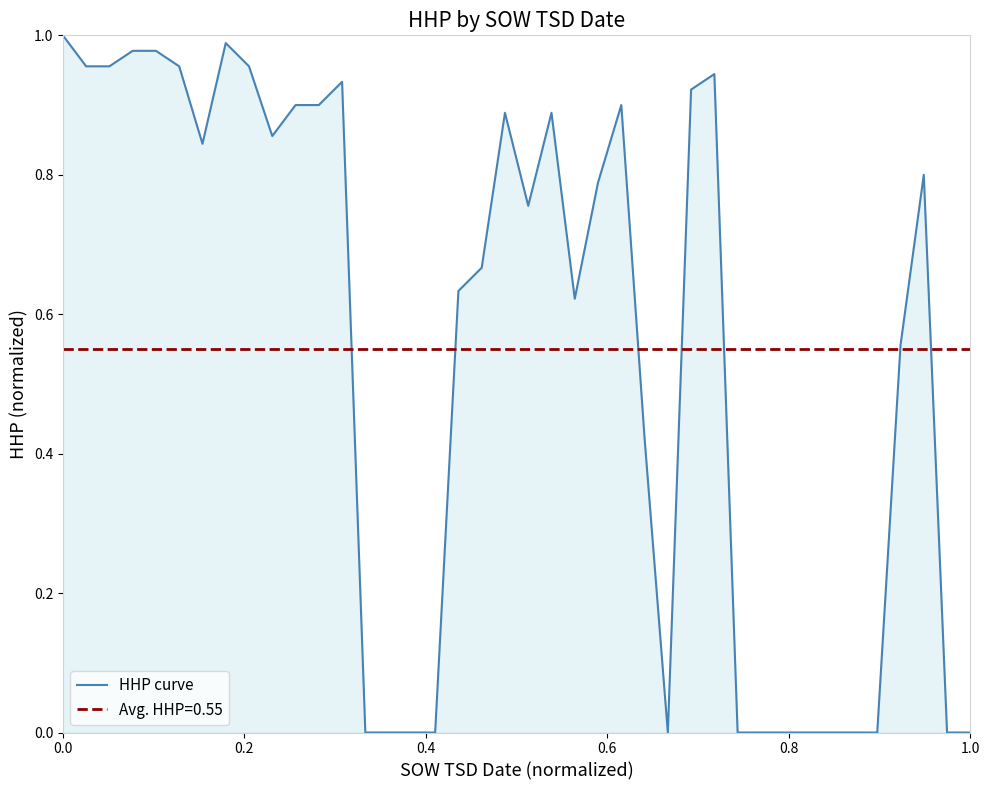

What position from the left is 1.0?

6